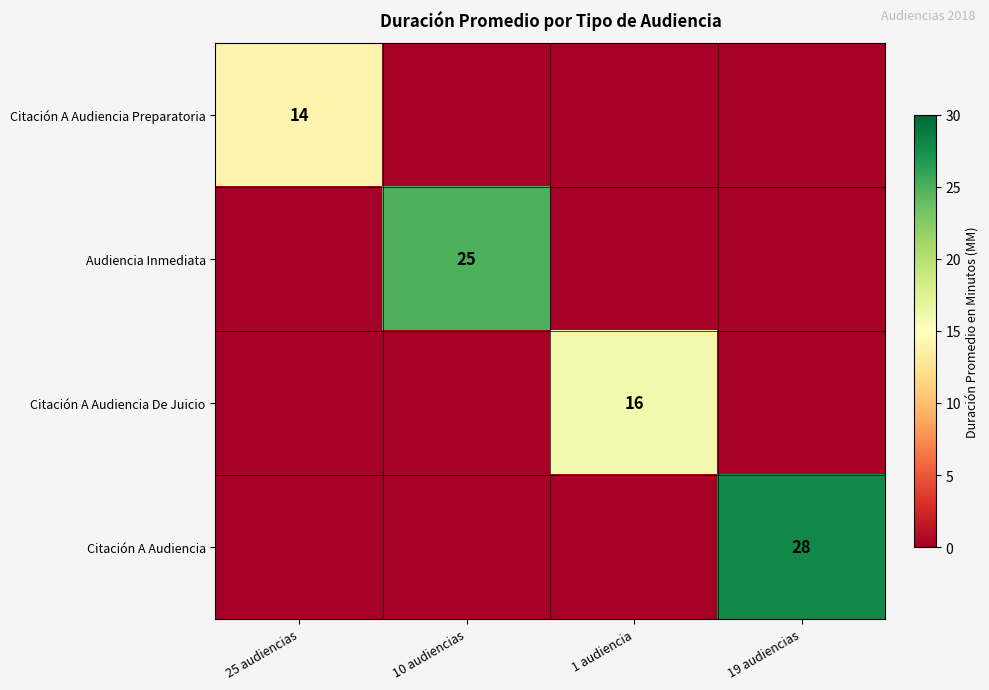

Between 10 audiencias and 1 audiencia, which is larger?

10 audiencias